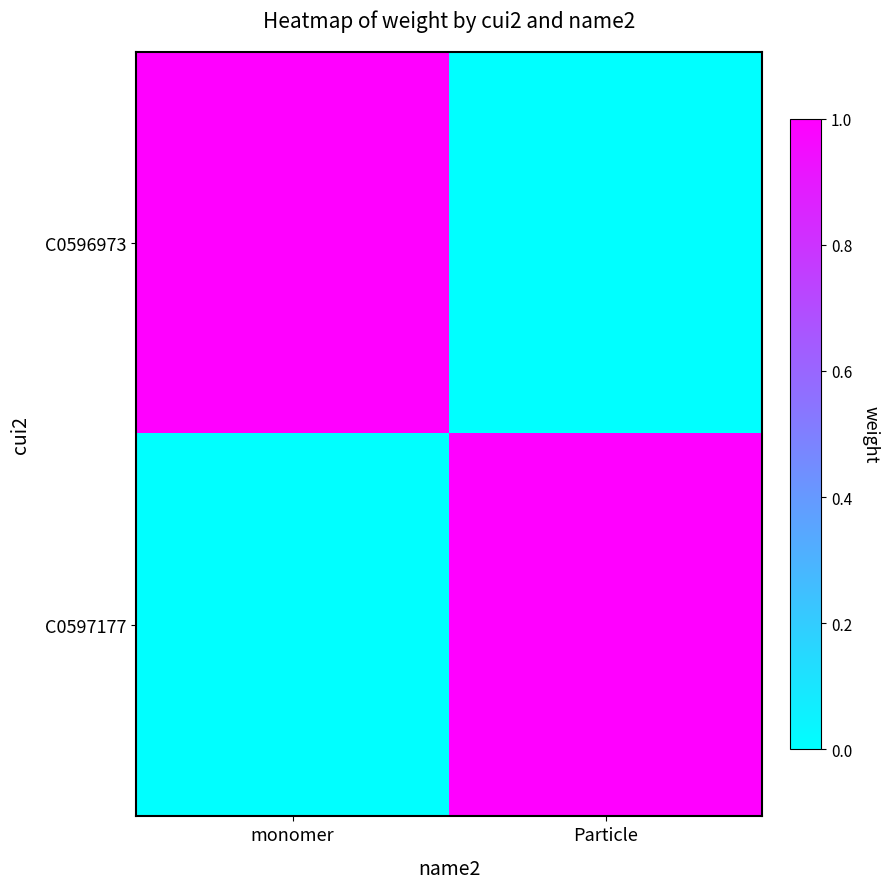

At which category does the chart reach its peak across all series?

monomer